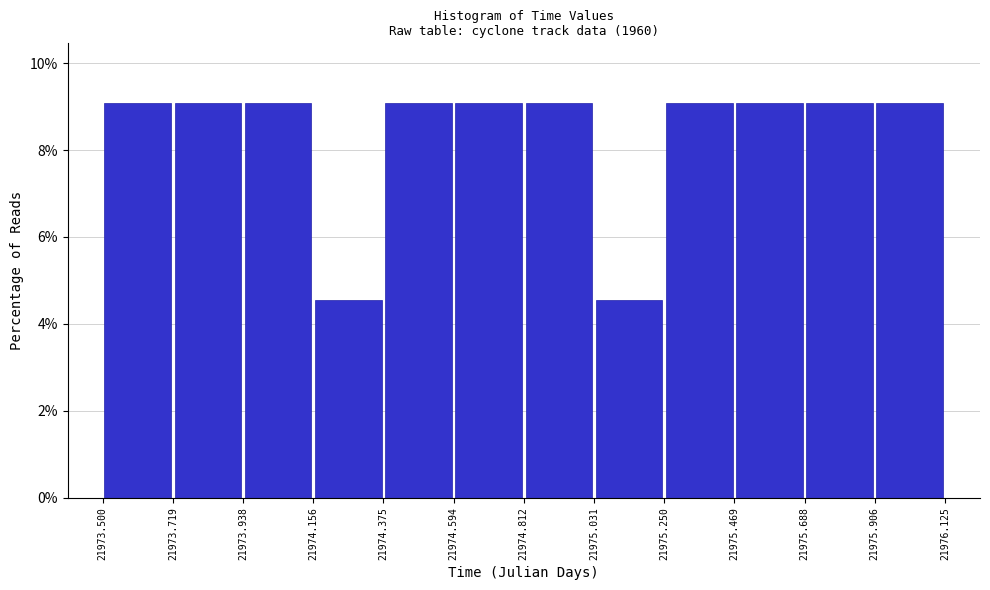

What is the height of the bar covering 21974.156 to 21974.375 on the x-axis? The values are not printed on the chart, so give them approximately, as read against the axis.

4.6